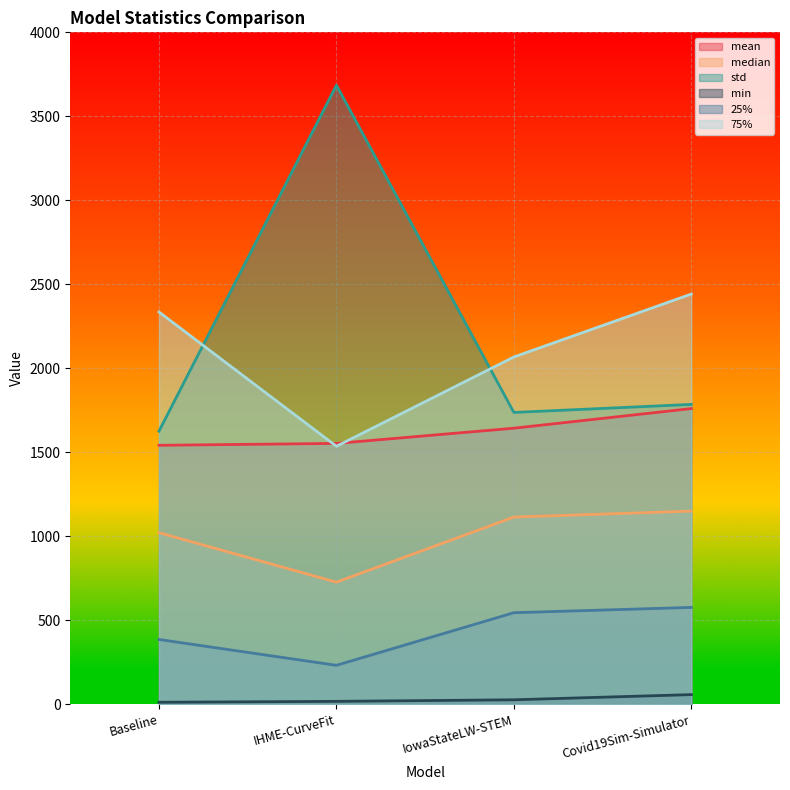

What are all the series names shown in the legend?

mean, median, std, min, 25%, 75%